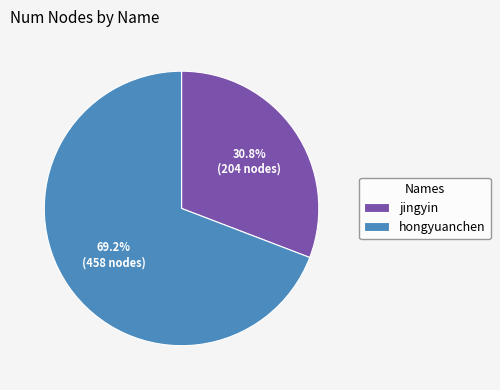

To the nearest percent, what is the difference between the largest and smallest slice percentages?

38%